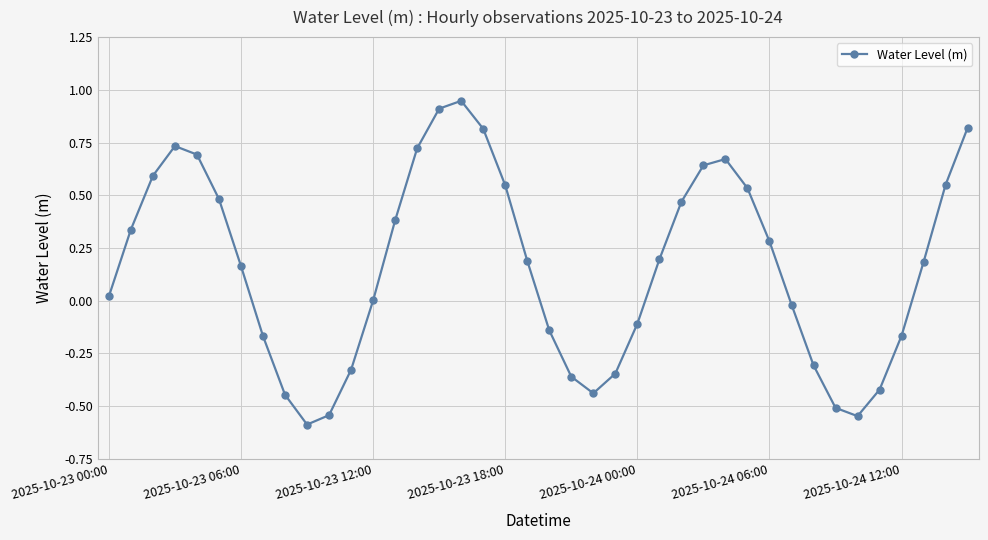

What is the difference between the maximum and minimum values?

1.5